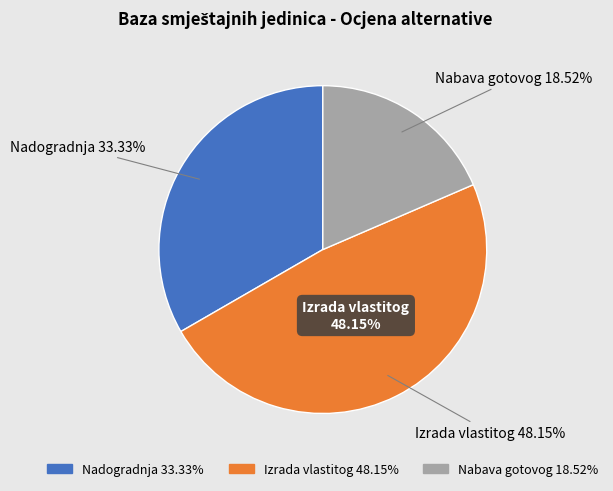

What is the largest slice in the pie chart?

Izrada vlastitog